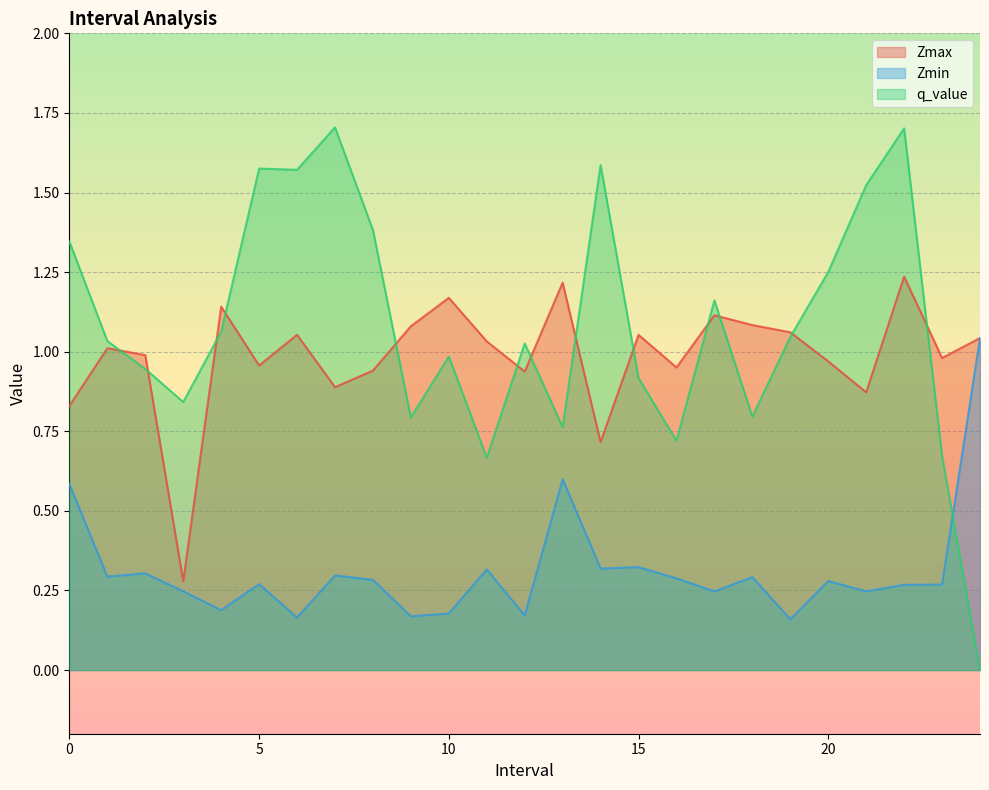

How many values in the Zmax series are below 1?

12